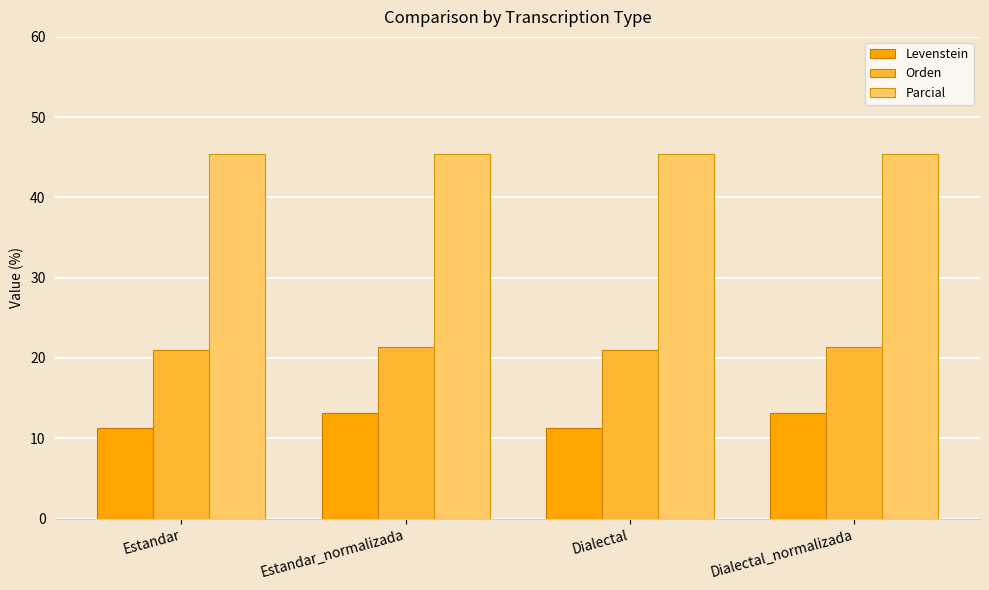

The Orden series shows 21.1 at Estandar. True or false?

True